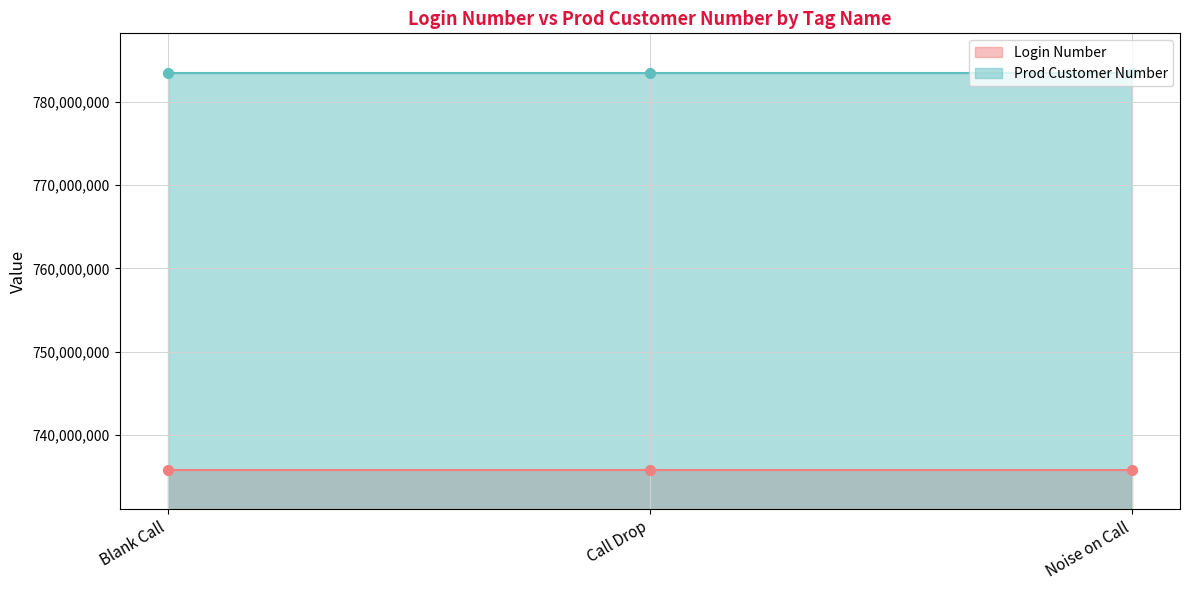

What is the total value across all series at Noise on Call?

1519299310